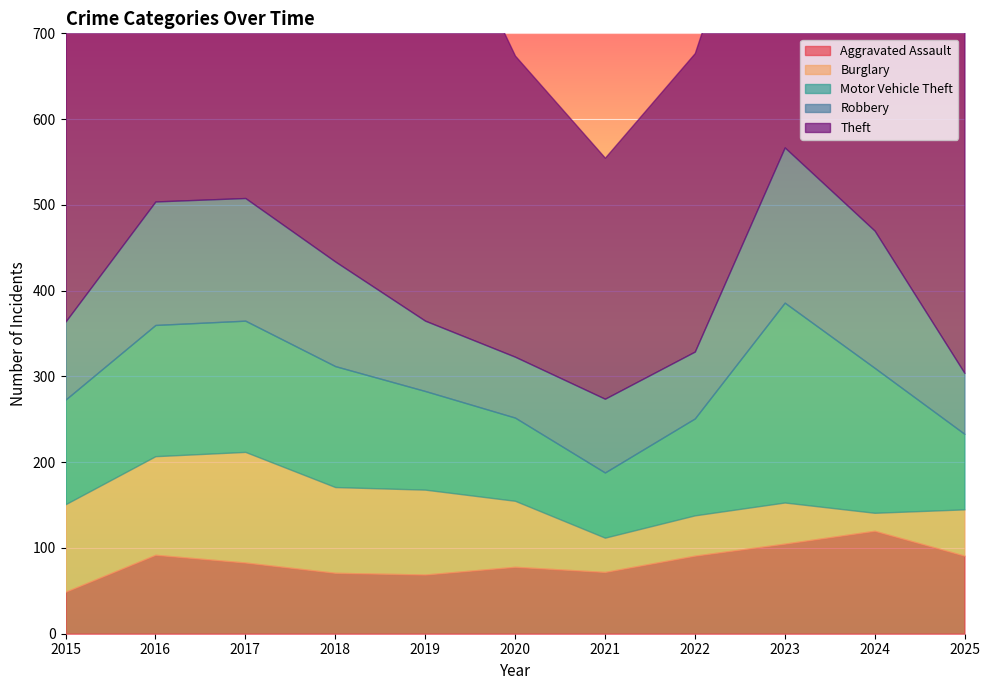

What is the lowest value of the Theft series?

281